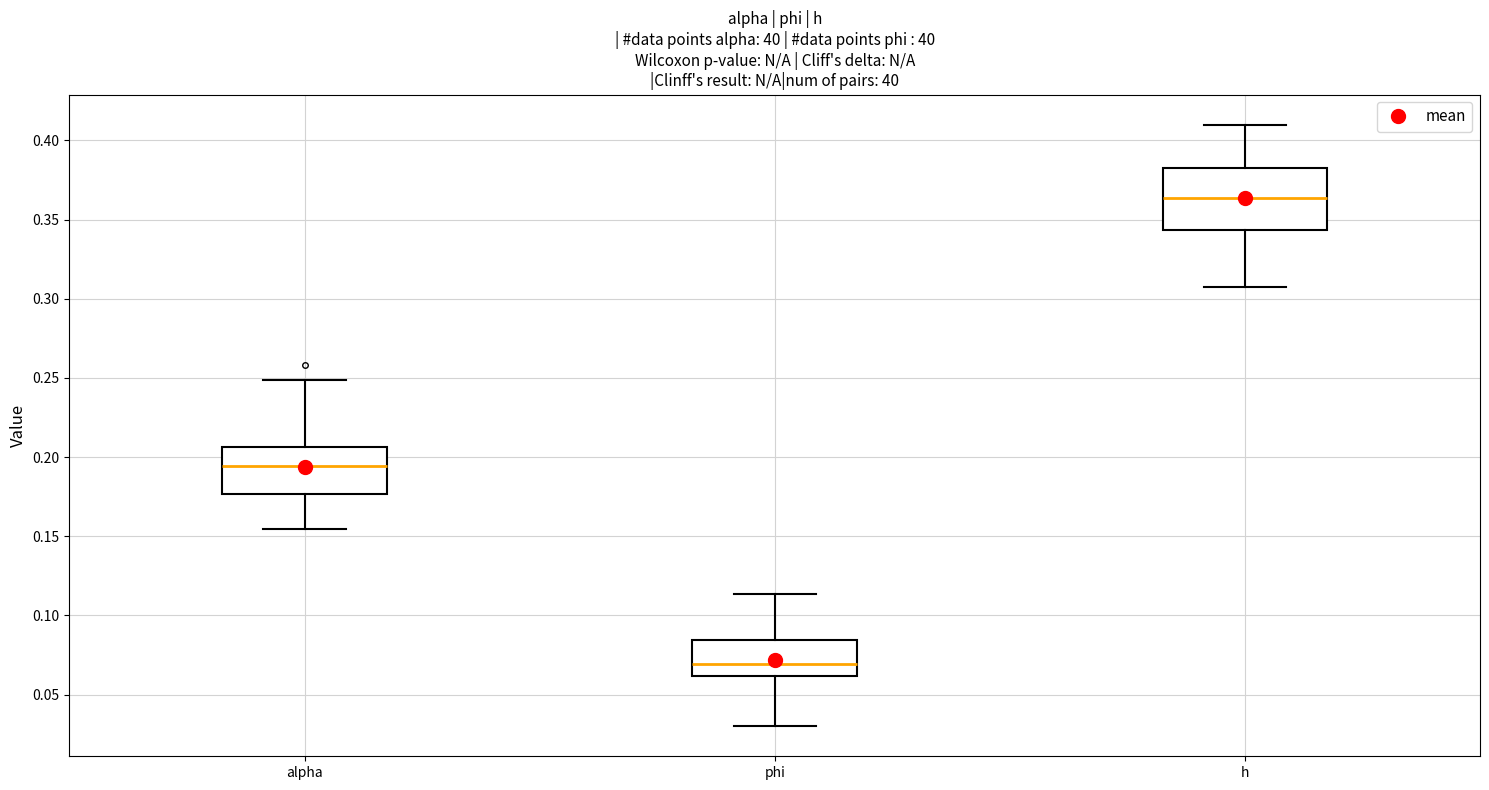

Reading left to right, read every box against the y-axis: the position of its median line, the range the box covers, and the ends of its whiskers. The values are not printed on the chart, so give them approximately, as read against the axis.

alpha: median 0.195, box 0.175 to 0.205, whiskers 0.155 to 0.250
phi: median 0.070, box 0.060 to 0.085, whiskers 0.030 to 0.115
h: median 0.365, box 0.345 to 0.380, whiskers 0.310 to 0.410